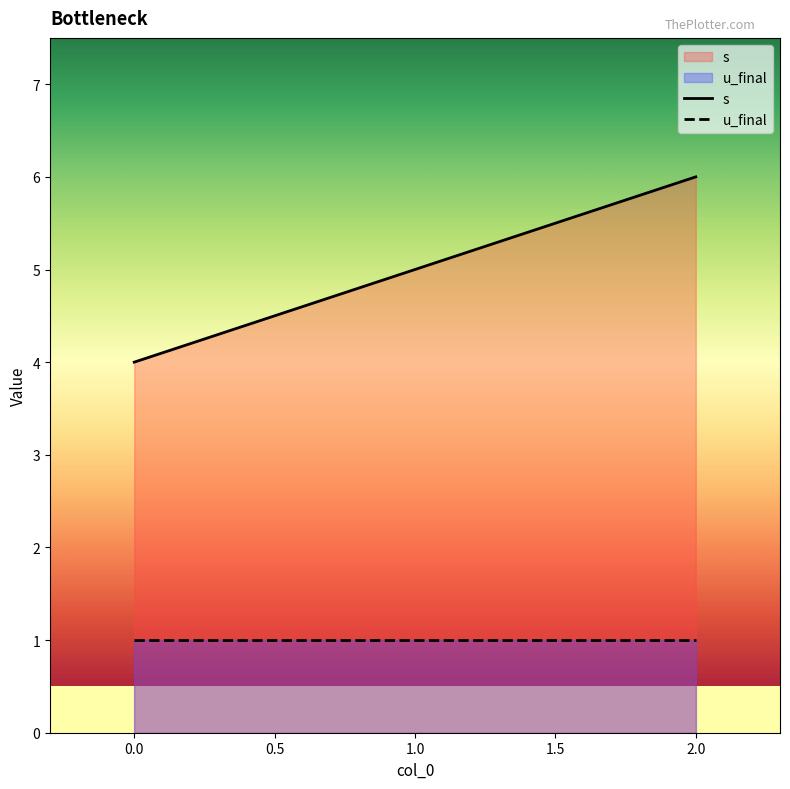

Reading left to right, extract all data points from this chart.

s: 0.0=4	1.0=5	2.0=6
u_final: 0.0=1	1.0=1	2.0=1